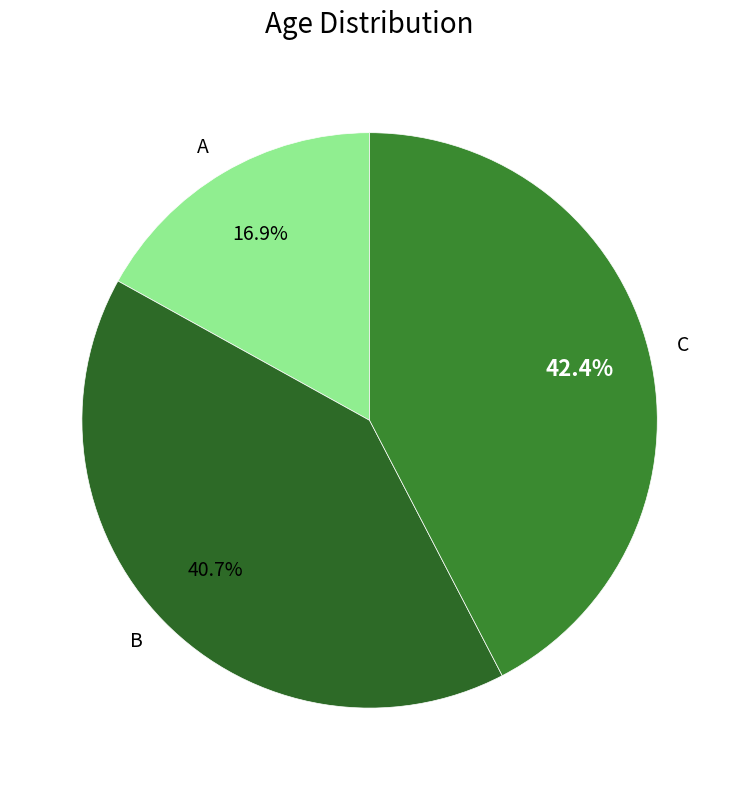

The C slice represents 36% of the pie. True or false?

False